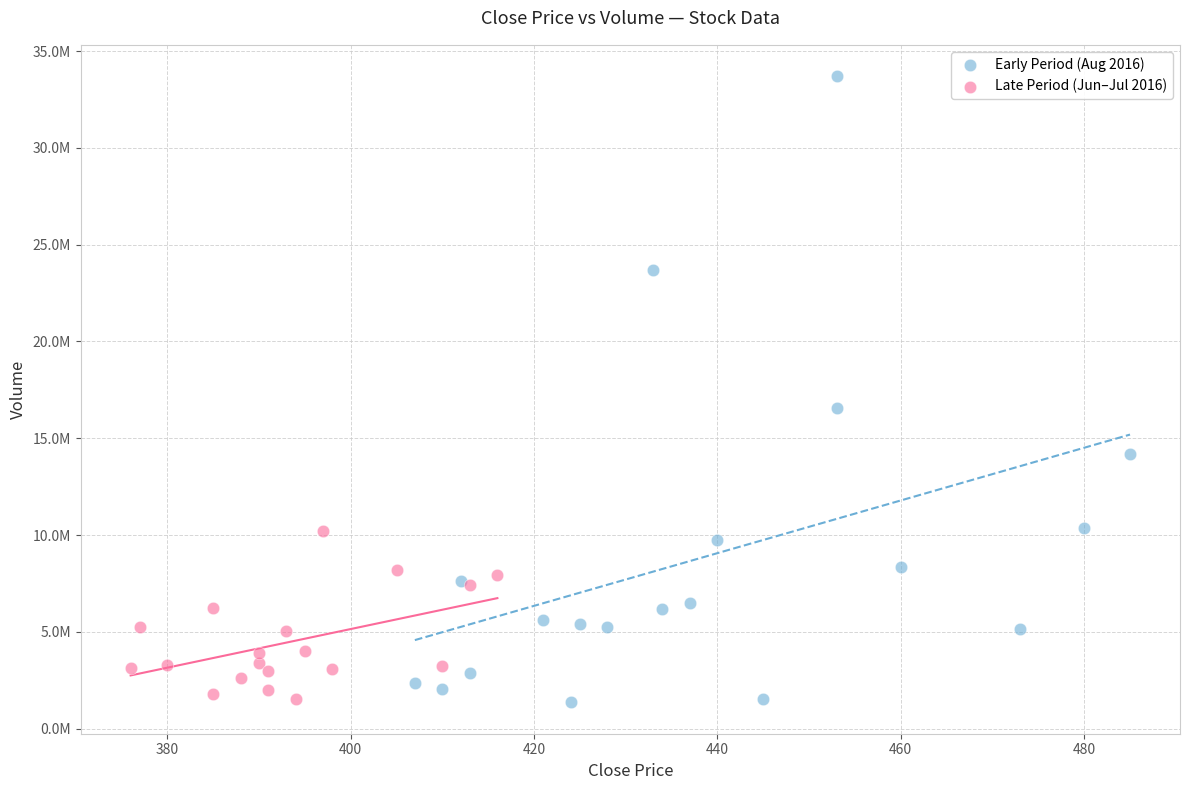

What are all the series names shown in the legend?

Early Period (Aug 2016), Late Period (Jun–Jul 2016)